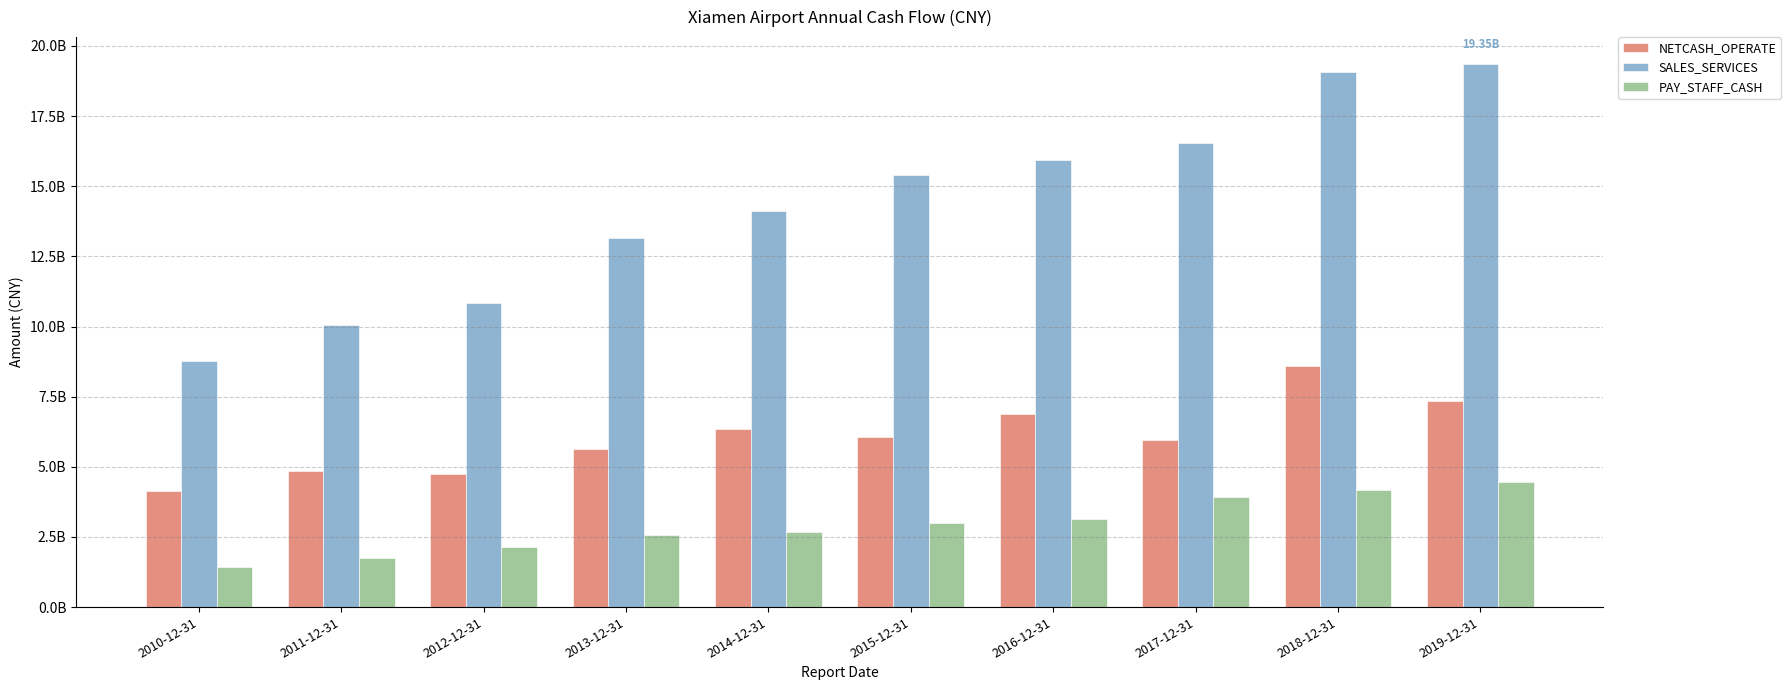

What is the difference between the maximum and minimum values in the PAY_STAFF_CASH series?

303942906.2